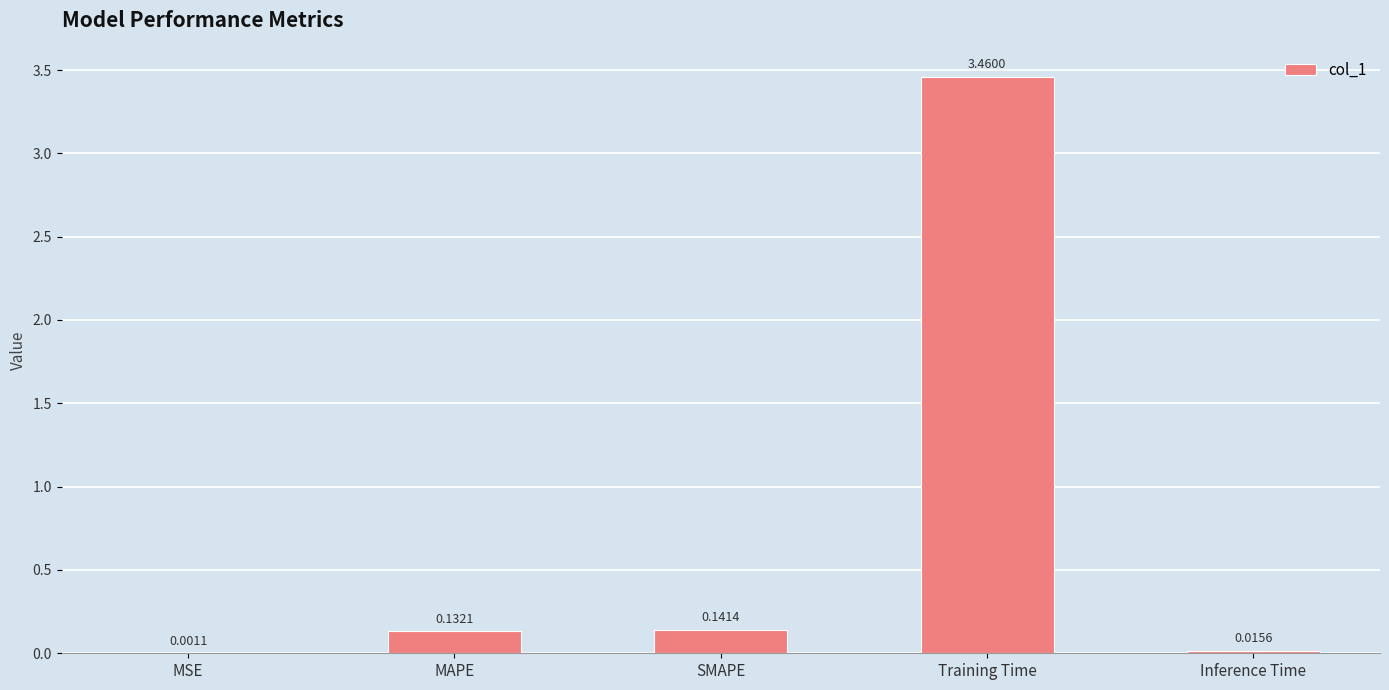

What is the change in value from Training Time to Inference Time?

-3.4